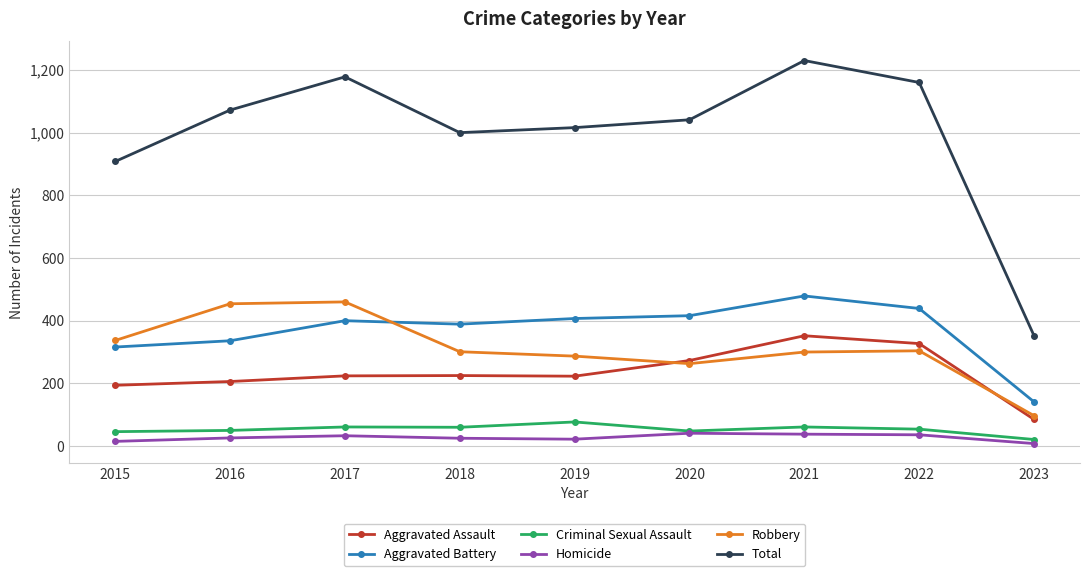

At which category is the sum across all series the highest?

2021